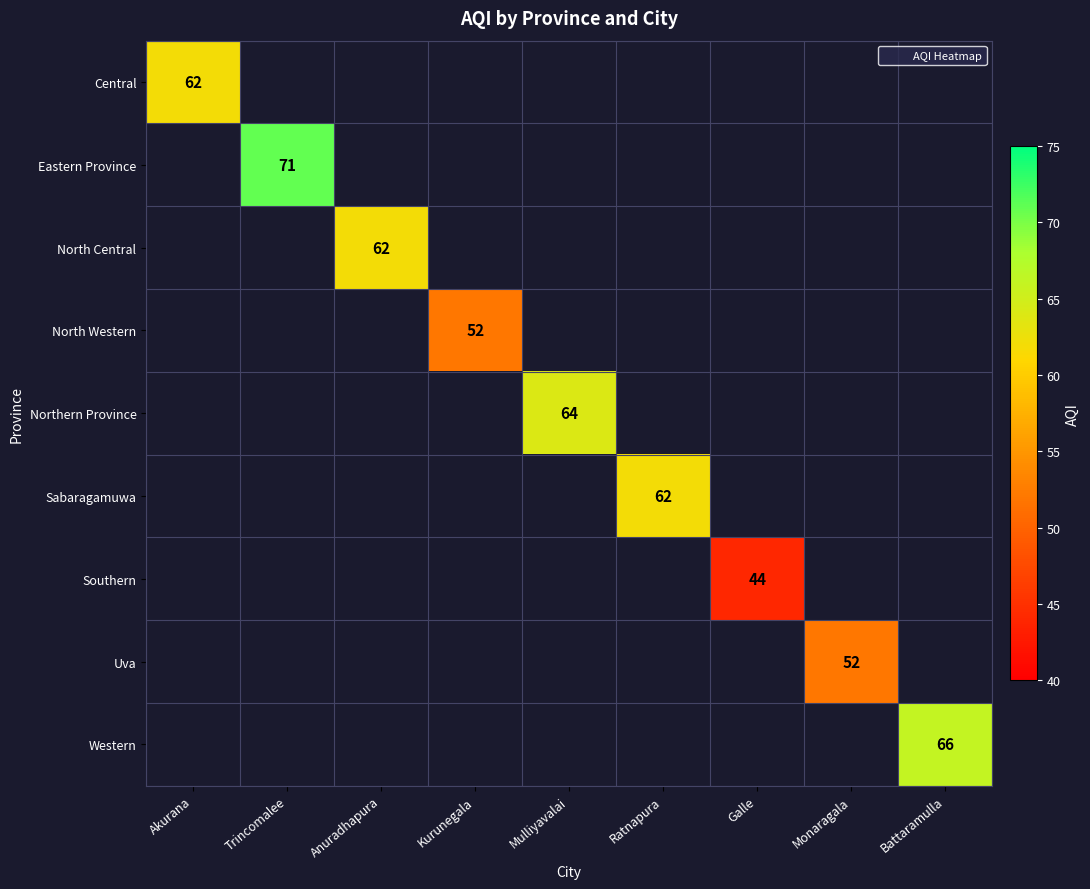

What is the smallest value displayed?

44.0